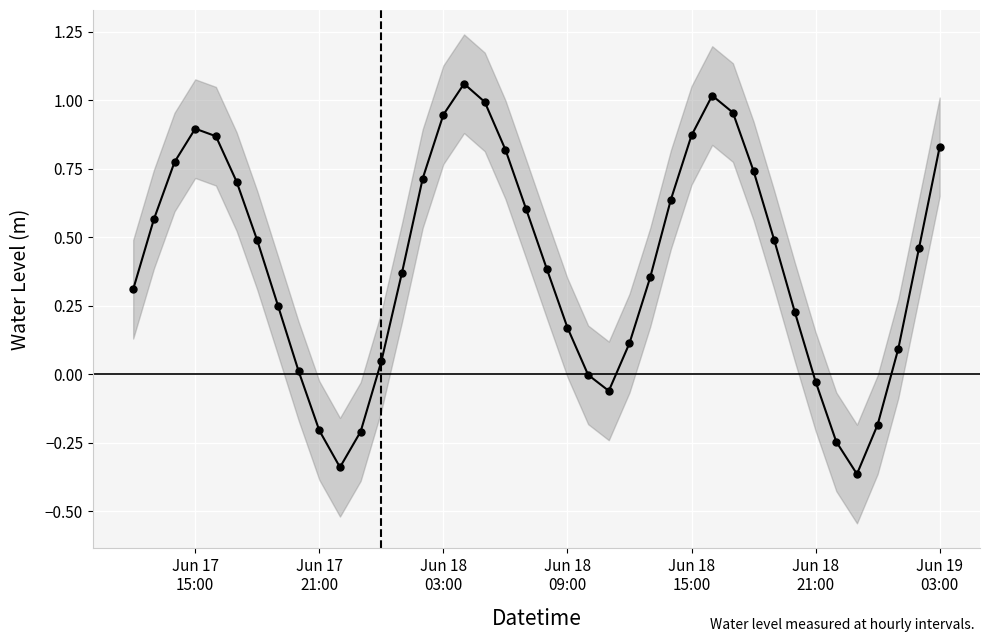

Count the number of values greater than 0.

31